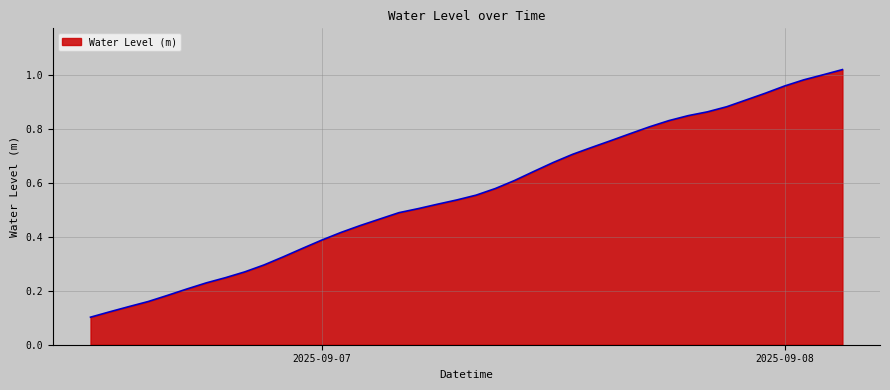

The chart shows a value of 0.4 at 2025-09-07. True or false?

True